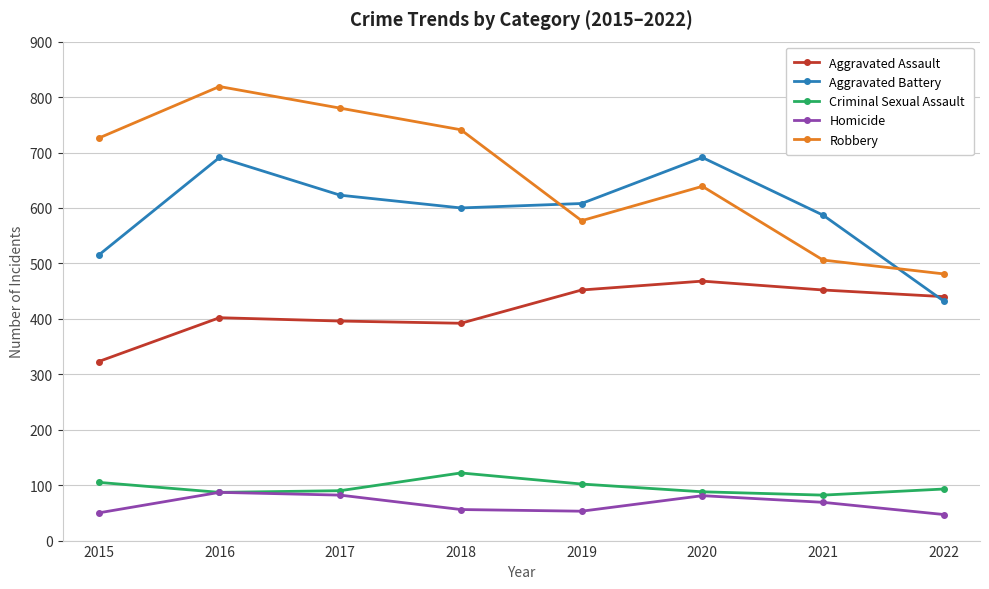

What is the minimum value shown in the chart?

47